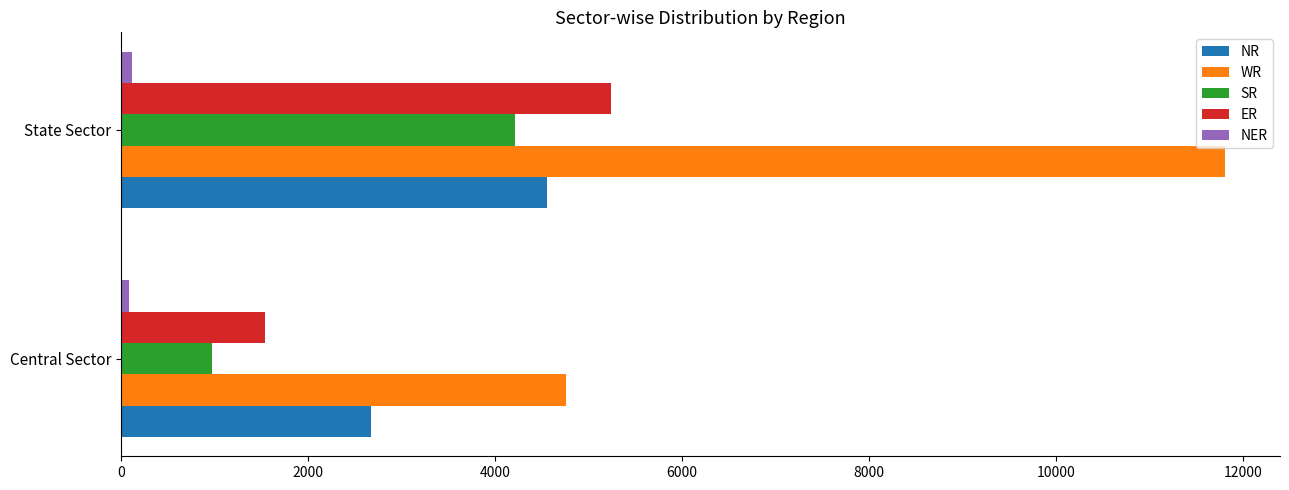

List the labels in order of WR value, largest first.

State Sector, Central Sector